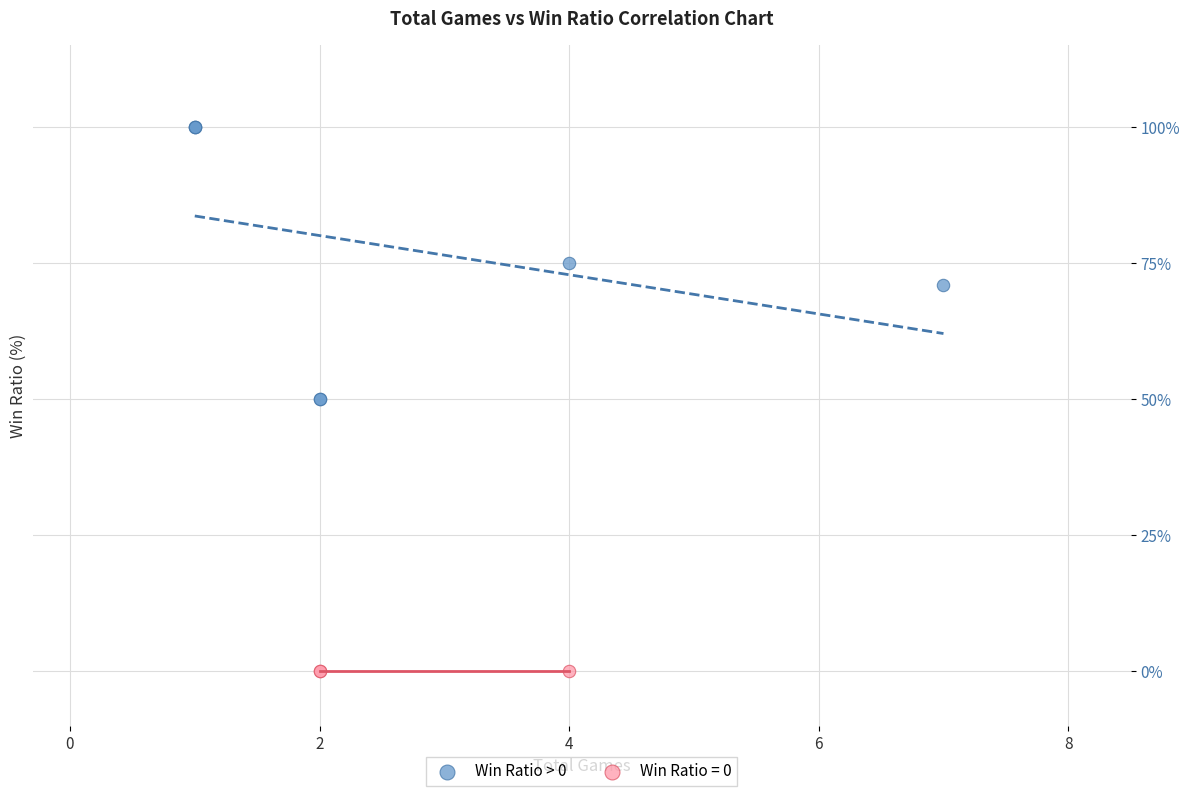

Which series contains the lowest Y value?

Win Ratio = 0